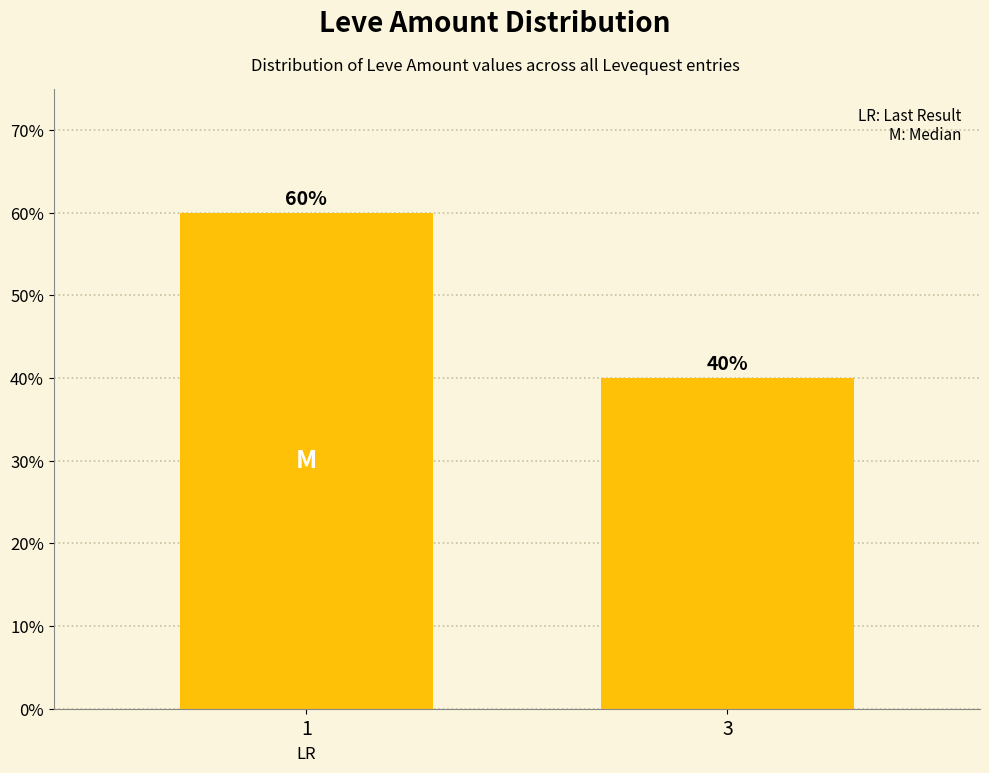

The chart shows a value of 16 at 1. True or false?

False